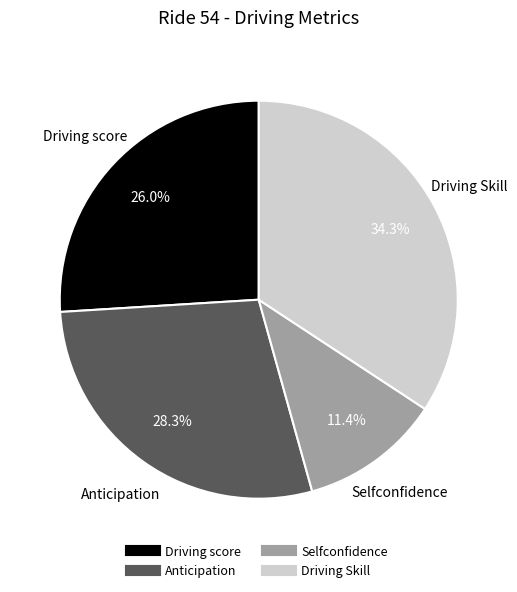

Which slice is the smallest?

Selfconfidence